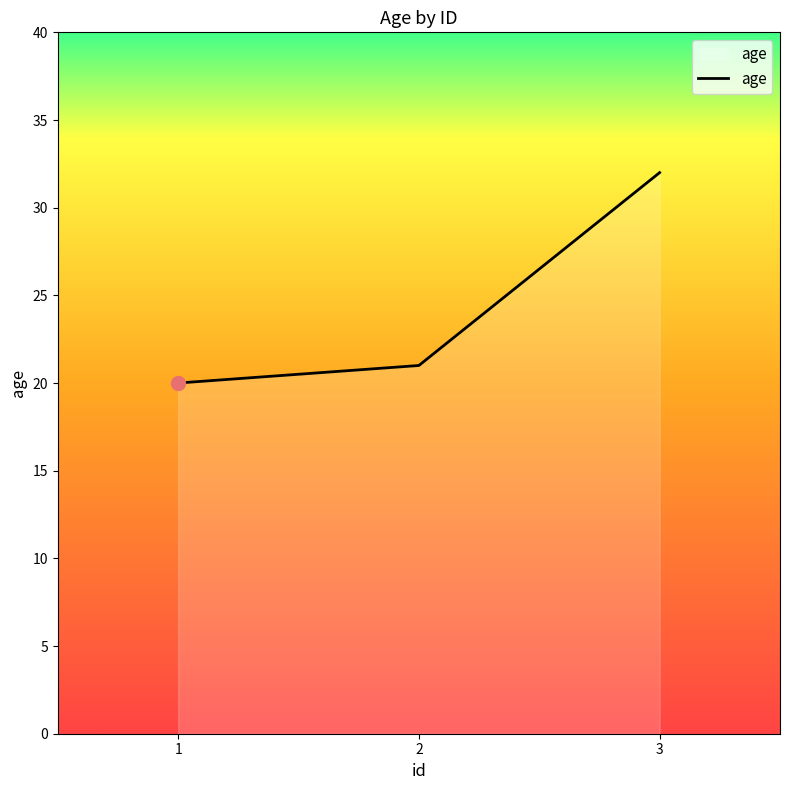

What is the average value?

24